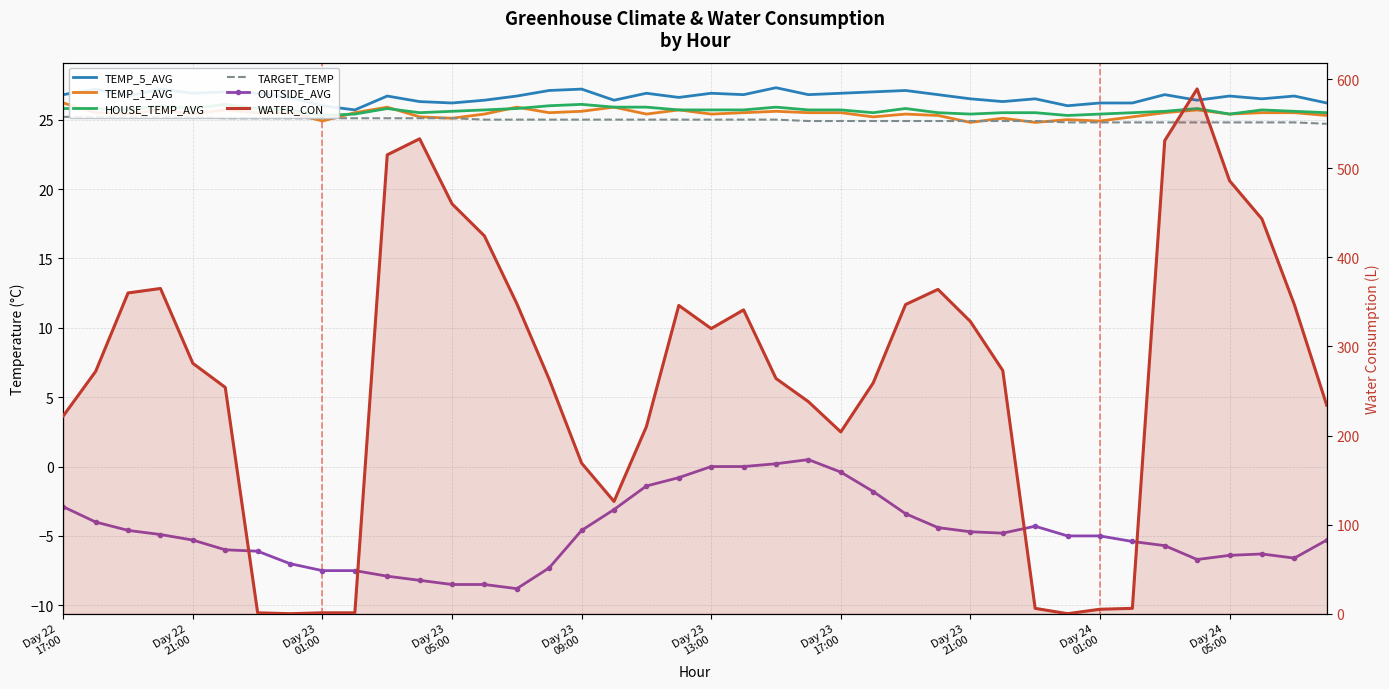

At which label is TEMP_5_AVG closest to 26?

Day 23 01:00